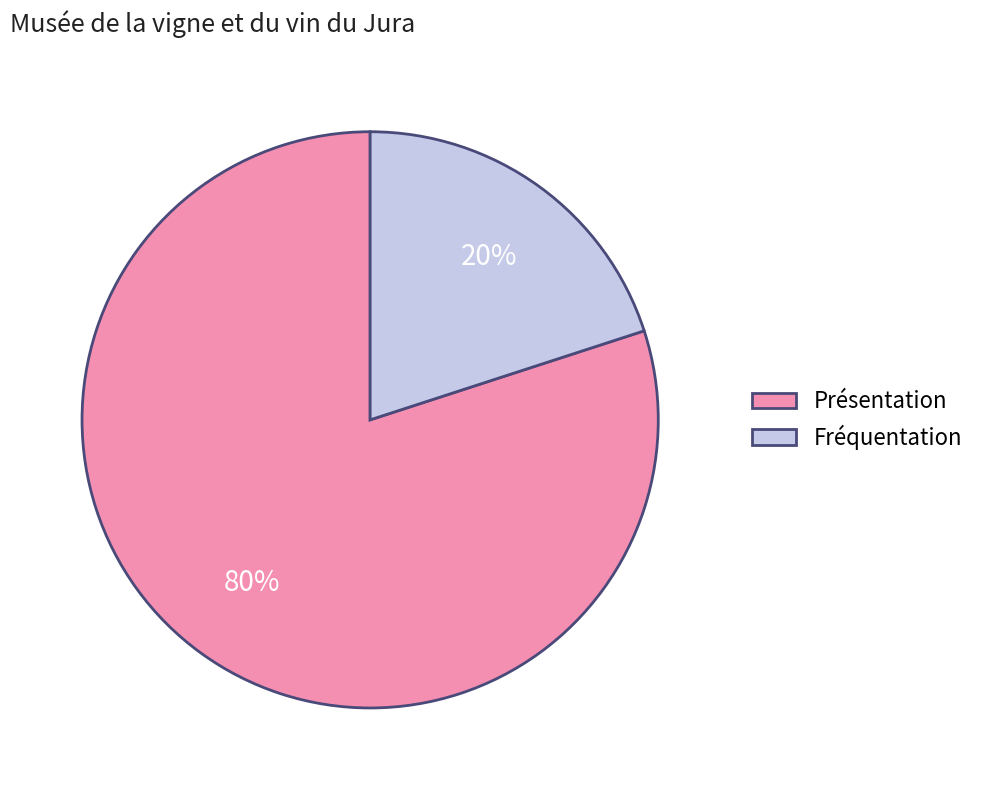

Which category has the smallest portion of the pie?

Fréquentation